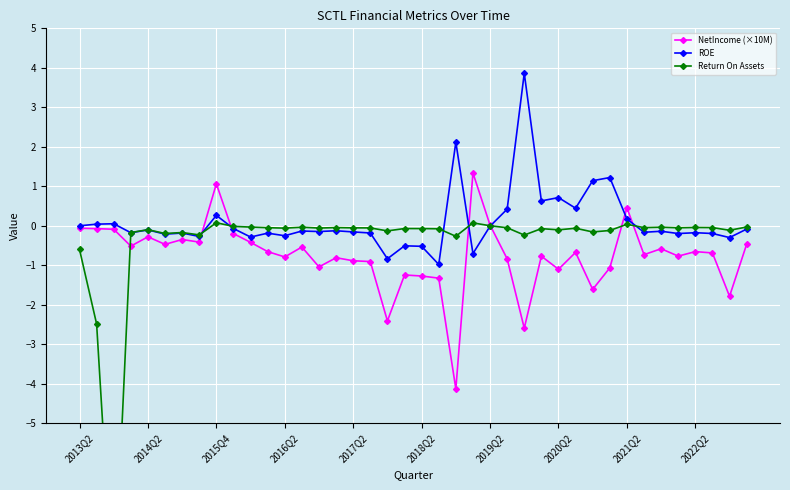

True or false: NetIncome (×10M) has more than 0 interior local peaks.

True